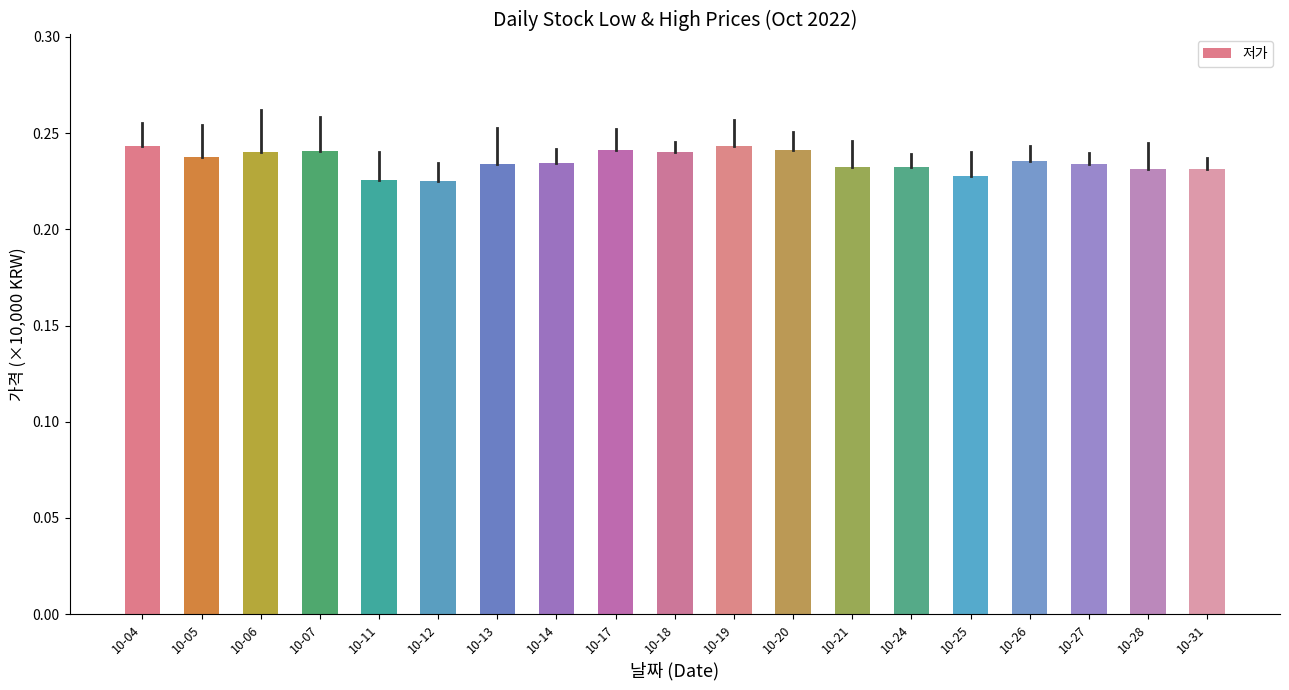

True or false: the data shows 0.4 at 10-04.

False